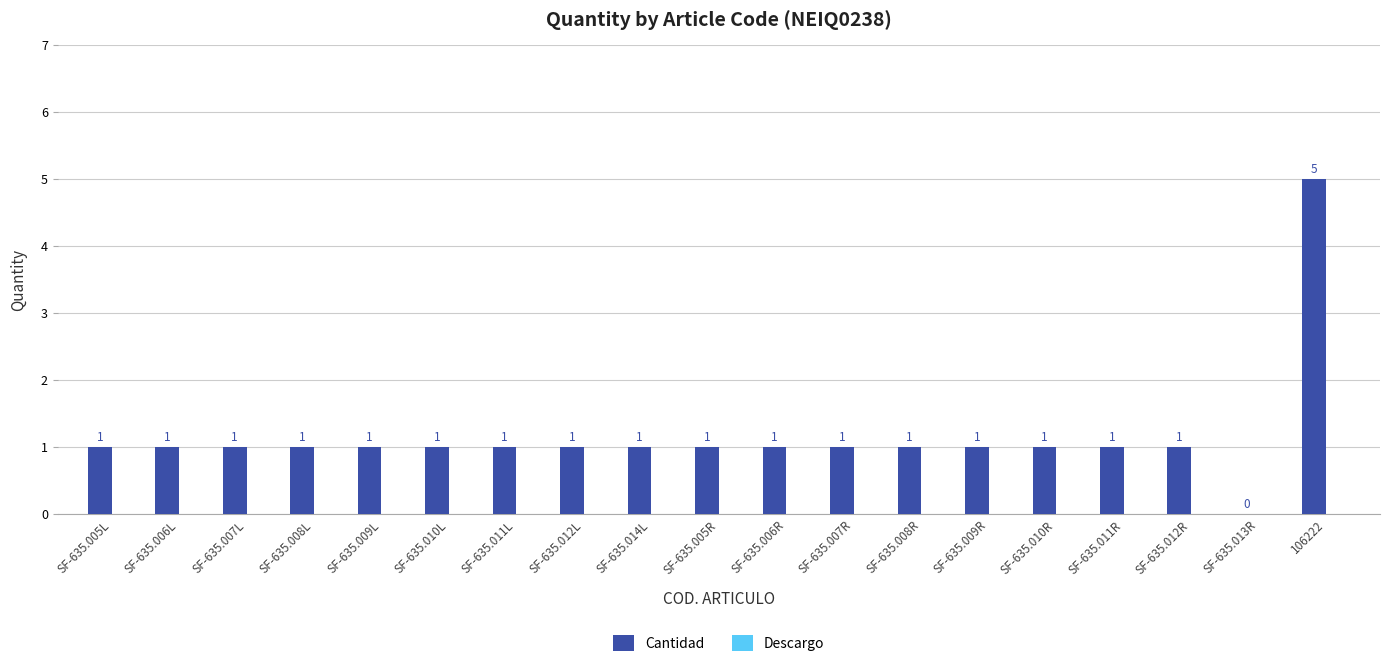

What is the maximum value shown in the chart?

5